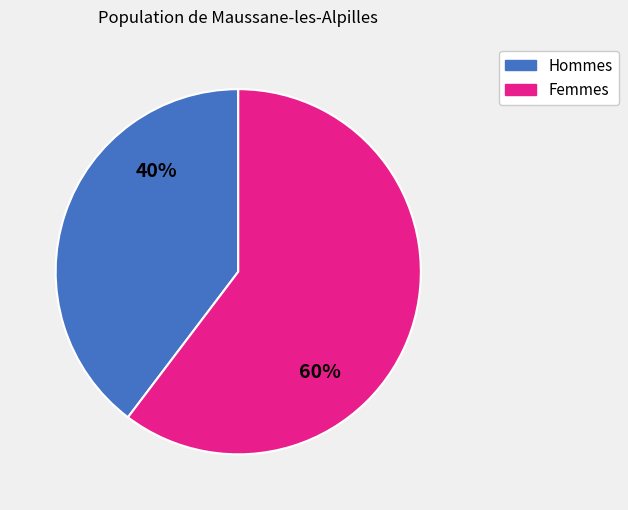

Is there a majority slice in this chart?

Yes